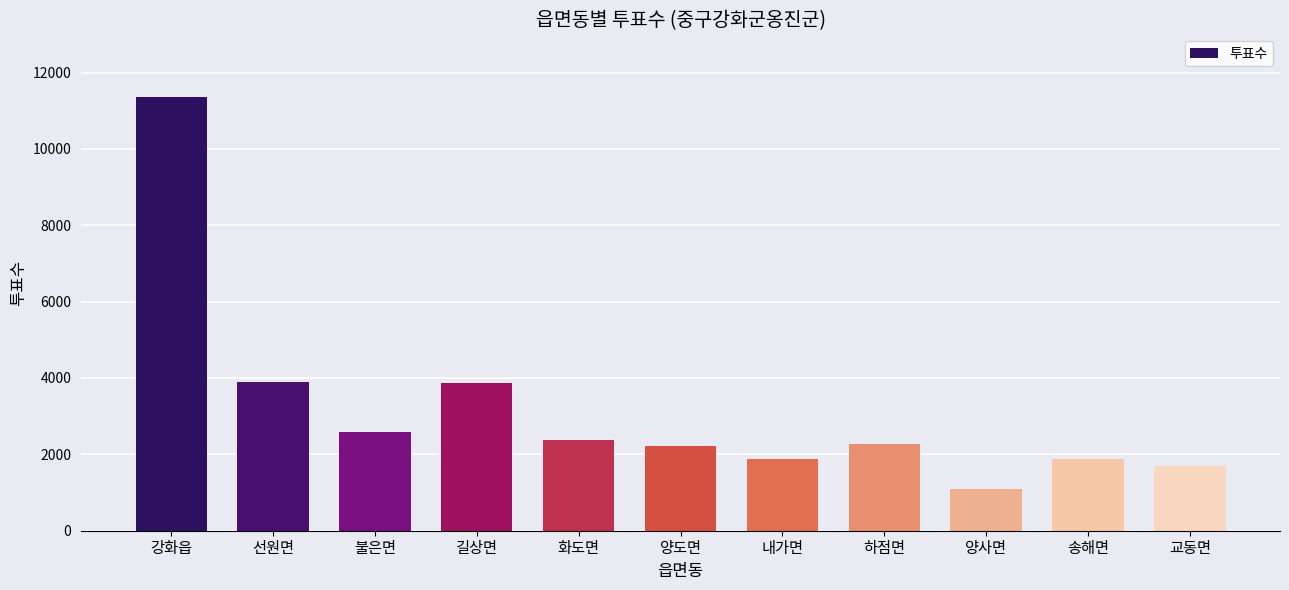

The chart shows a value of 2579 at 불은면. True or false?

True